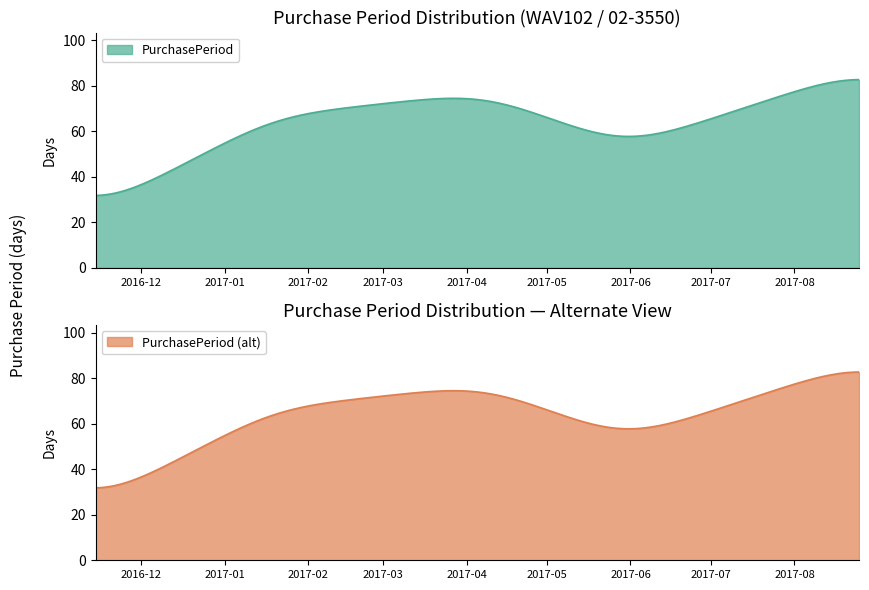

What is the lowest value of the PurchasePeriod series?

31.8